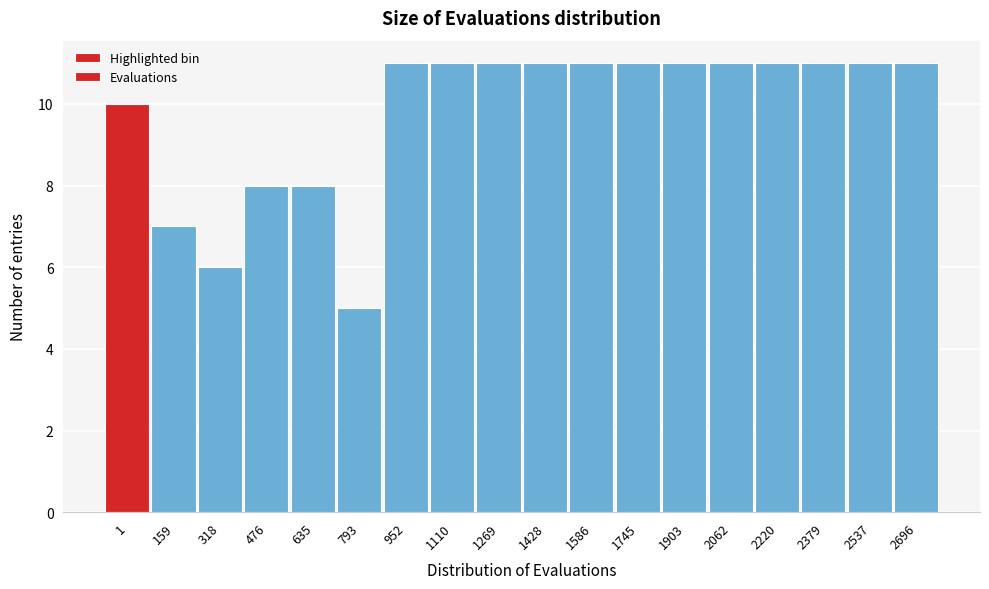

Reading left to right, extract all data points from this chart.

10	7	6	8	8	5	11	11	11	11	11	11	11	11	11	11	11	11